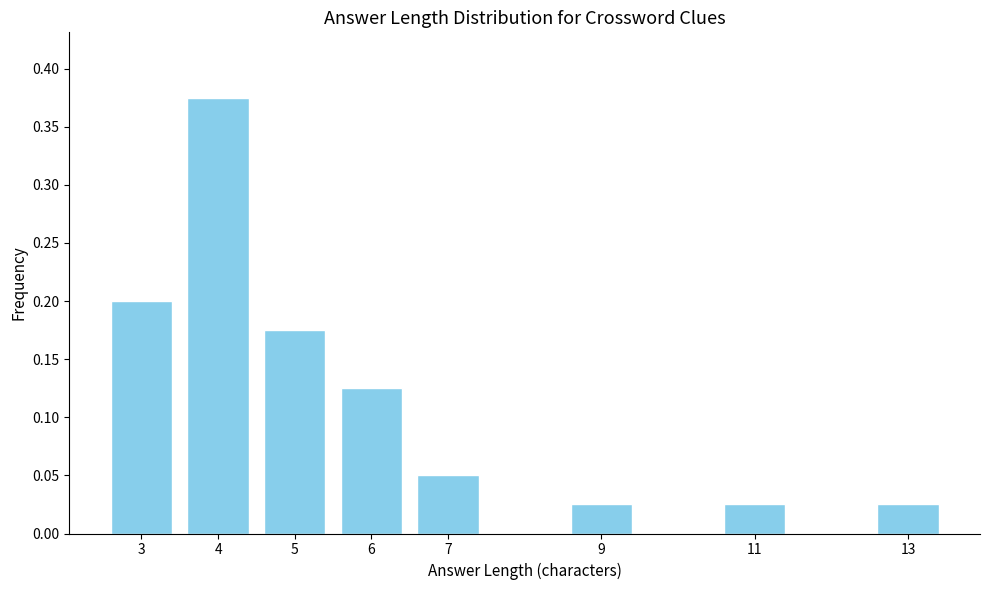

What is the sum of all values?

1.0